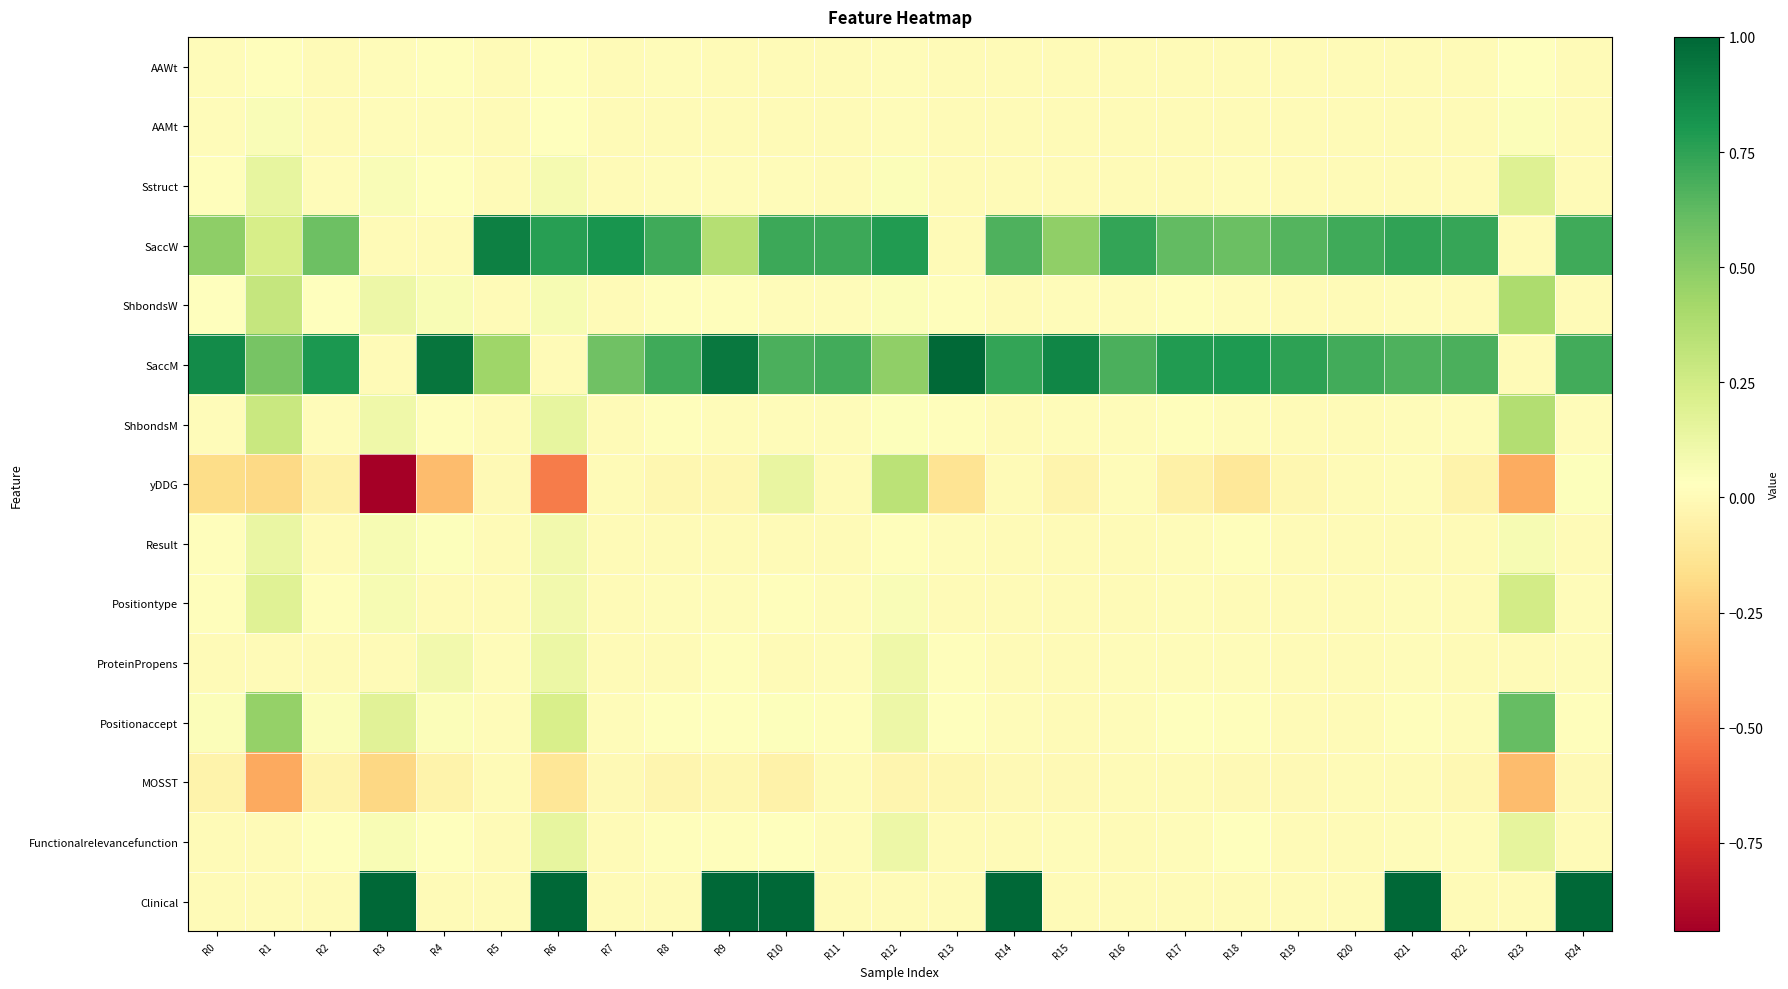

Reading left to right, transcribe all the data shown in this chart.

AAWt: R0=0.0	R1=0.0	R2=0.0	R3=0.0	R4=0.0	R5=0.0	R6=0.0	R7=0.0	R8=0.0	R9=0.0	R10=0.0	R11=0.0	R12=0.0	R13=0.0	R14=0.0	R15=0.0	R16=0.0	R17=0.0	R18=0.0	R19=0.0	R20=0.0	R21=0.0	R22=0.0	R23=0.0	R24=0.0
AAMt: R0=0.0	R1=0.1	R2=0.0	R3=0.0	R4=0.0	R5=0.0	R6=0.0	R7=0.0	R8=0.0	R9=0.0	R10=0.0	R11=0.0	R12=0.0	R13=0.0	R14=0.0	R15=0.0	R16=0.0	R17=0.0	R18=0.0	R19=0.0	R20=0.0	R21=0.0	R22=0.0	R23=0.0	R24=0.0
Sstruct: R0=0.0	R1=0.1	R2=0.0	R3=0.1	R4=0.0	R5=0.0	R6=0.1	R7=0.0	R8=0.0	R9=0.0	R10=0.0	R11=0.0	R12=0.1	R13=0.0	R14=0.0	R15=0.0	R16=0.0	R17=0.0	R18=0.0	R19=0.0	R20=0.0	R21=0.0	R22=0.0	R23=0.2	R24=0.0
SaccW: R0=0.5	R1=0.2	R2=0.6	R3=0.0	R4=0.0	R5=0.9	R6=0.8	R7=0.8	R8=0.7	R9=0.4	R10=0.7	R11=0.7	R12=0.8	R13=0.0	R14=0.7	R15=0.5	R16=0.7	R17=0.6	R18=0.6	R19=0.7	R20=0.7	R21=0.7	R22=0.7	R23=0.0	R24=0.7
ShbondsW: R0=0.0	R1=0.3	R2=0.0	R3=0.1	R4=0.1	R5=0.0	R6=0.1	R7=0.0	R8=0.0	R9=0.0	R10=0.0	R11=0.0	R12=0.0	R13=0.0	R14=0.0	R15=0.0	R16=0.0	R17=0.0	R18=0.0	R19=0.0	R20=0.0	R21=0.0	R22=0.0	R23=0.4	R24=0.0
SaccM: R0=0.9	R1=0.6	R2=0.8	R3=0.0	R4=0.9	R5=0.4	R6=0.0	R7=0.6	R8=0.7	R9=0.9	R10=0.7	R11=0.7	R12=0.5	R13=1.0	R14=0.7	R15=0.9	R16=0.7	R17=0.8	R18=0.8	R19=0.8	R20=0.7	R21=0.7	R22=0.7	R23=0.0	R24=0.7
ShbondsM: R0=0.0	R1=0.3	R2=0.0	R3=0.1	R4=0.0	R5=0.0	R6=0.1	R7=0.0	R8=0.0	R9=0.0	R10=0.0	R11=0.0	R12=0.0	R13=0.0	R14=0.0	R15=0.0	R16=0.0	R17=0.0	R18=0.0	R19=0.0	R20=0.0	R21=0.0	R22=0.0	R23=0.4	R24=0.0
yDDG: R0=-0.2	R1=-0.2	R2=-0.1	R3=-0.9	R4=-0.3	R5=-0.0	R6=-0.5	R7=0.0	R8=-0.0	R9=-0.0	R10=0.1	R11=0.0	R12=0.3	R13=-0.1	R14=0.0	R15=-0.0	R16=0.0	R17=-0.1	R18=-0.1	R19=-0.0	R20=0.0	R21=0.0	R22=-0.0	R23=-0.4	R24=0.0
Result: R0=0.0	R1=0.1	R2=0.0	R3=0.1	R4=0.0	R5=0.0	R6=0.1	R7=0.0	R8=0.0	R9=0.0	R10=0.0	R11=0.0	R12=0.0	R13=0.0	R14=0.0	R15=0.0	R16=0.0	R17=0.0	R18=0.0	R19=0.0	R20=0.0	R21=0.0	R22=0.0	R23=0.1	R24=0.0
Positiontype: R0=0.0	R1=0.2	R2=0.0	R3=0.1	R4=0.0	R5=0.0	R6=0.1	R7=0.0	R8=0.0	R9=0.0	R10=0.0	R11=0.0	R12=0.1	R13=0.0	R14=0.0	R15=0.0	R16=0.0	R17=0.0	R18=0.0	R19=0.0	R20=0.0	R21=0.0	R22=0.0	R23=0.2	R24=0.0
ProteinPropens: R0=0.0	R1=0.0	R2=0.0	R3=0.0	R4=0.1	R5=0.0	R6=0.1	R7=0.0	R8=0.0	R9=0.0	R10=0.0	R11=0.0	R12=0.1	R13=0.0	R14=0.0	R15=0.0	R16=0.0	R17=0.0	R18=0.0	R19=0.0	R20=0.0	R21=0.0	R22=0.0	R23=0.0	R24=0.0
Positionaccept: R0=0.0	R1=0.5	R2=0.0	R3=0.2	R4=0.0	R5=0.0	R6=0.2	R7=0.0	R8=0.0	R9=0.0	R10=0.0	R11=0.0	R12=0.1	R13=0.0	R14=0.0	R15=0.0	R16=0.0	R17=0.0	R18=0.0	R19=0.0	R20=0.0	R21=0.0	R22=0.0	R23=0.6	R24=0.0
MOSST: R0=-0.0	R1=-0.4	R2=-0.0	R3=-0.2	R4=-0.0	R5=0.0	R6=-0.1	R7=-0.0	R8=-0.0	R9=-0.0	R10=-0.1	R11=0.0	R12=-0.0	R13=-0.0	R14=-0.0	R15=-0.0	R16=0.0	R17=0.0	R18=-0.0	R19=-0.0	R20=0.0	R21=0.0	R22=-0.0	R23=-0.3	R24=-0.0
Functionalrelevancefunction: R0=0.0	R1=0.0	R2=0.0	R3=0.1	R4=0.0	R5=0.0	R6=0.1	R7=0.0	R8=0.0	R9=0.0	R10=0.0	R11=0.0	R12=0.1	R13=0.0	R14=0.0	R15=0.0	R16=0.0	R17=0.0	R18=0.0	R19=0.0	R20=0.0	R21=0.0	R22=0.0	R23=0.2	R24=0.0
Clinical: R0=0.0	R1=0.0	R2=0.0	R3=1.0	R4=0.0	R5=0.0	R6=1.0	R7=0.0	R8=0.0	R9=1.0	R10=1.0	R11=0.0	R12=0.0	R13=0.0	R14=1.0	R15=0.0	R16=0.0	R17=0.0	R18=0.0	R19=0.0	R20=0.0	R21=1.0	R22=0.0	R23=0.0	R24=1.0